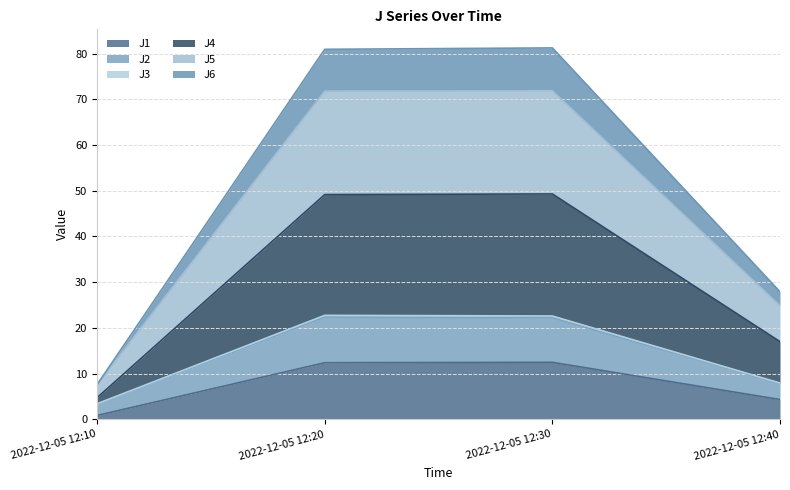

The J1 series shows 12.4 at 2022-12-05 12:20. True or false?

True